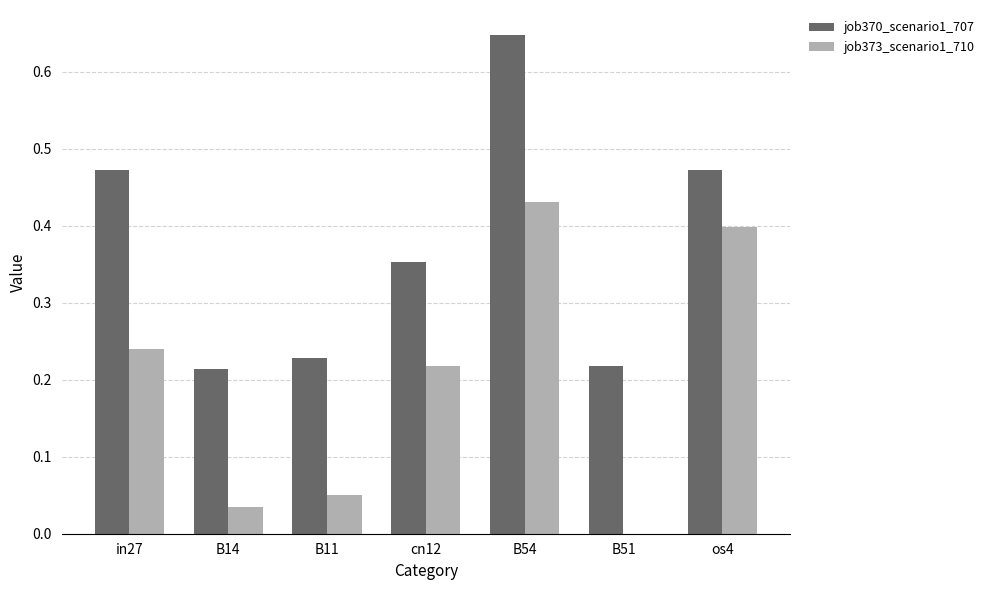

At which label does job373_scenario1_710 reach its peak?

B54